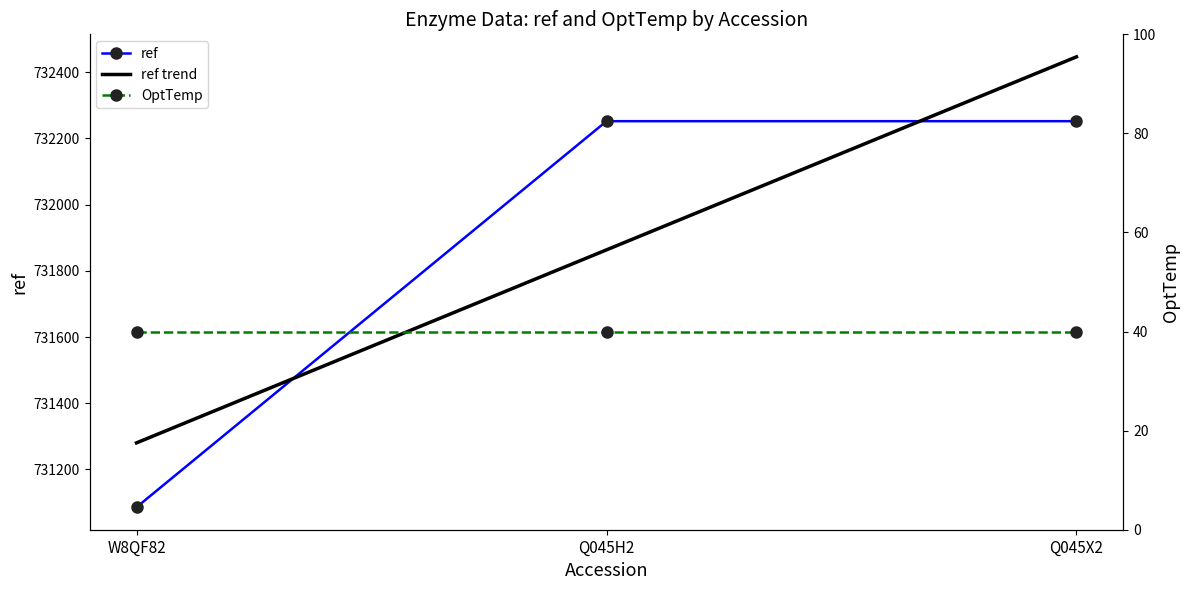

What is the value of the ref point at the 2nd from the left?

732252.0